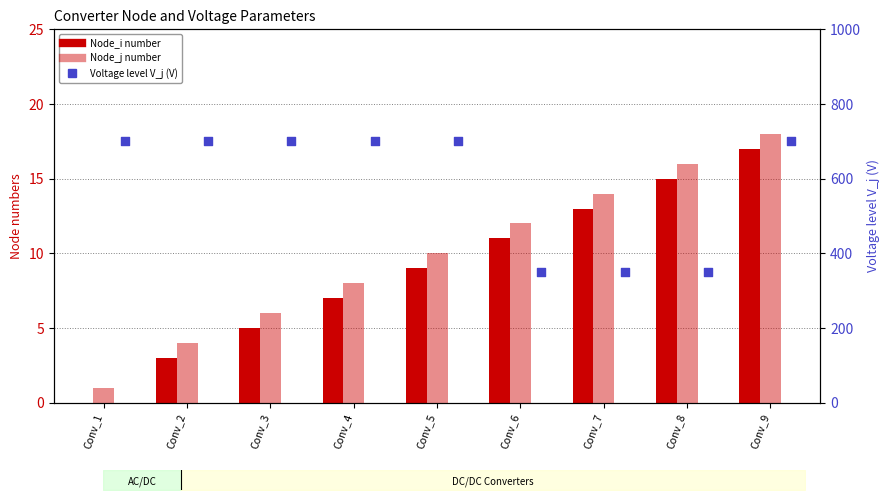

What are all the series names shown in the legend?

Node_i number, Node_j number, Voltage level V_j (V)